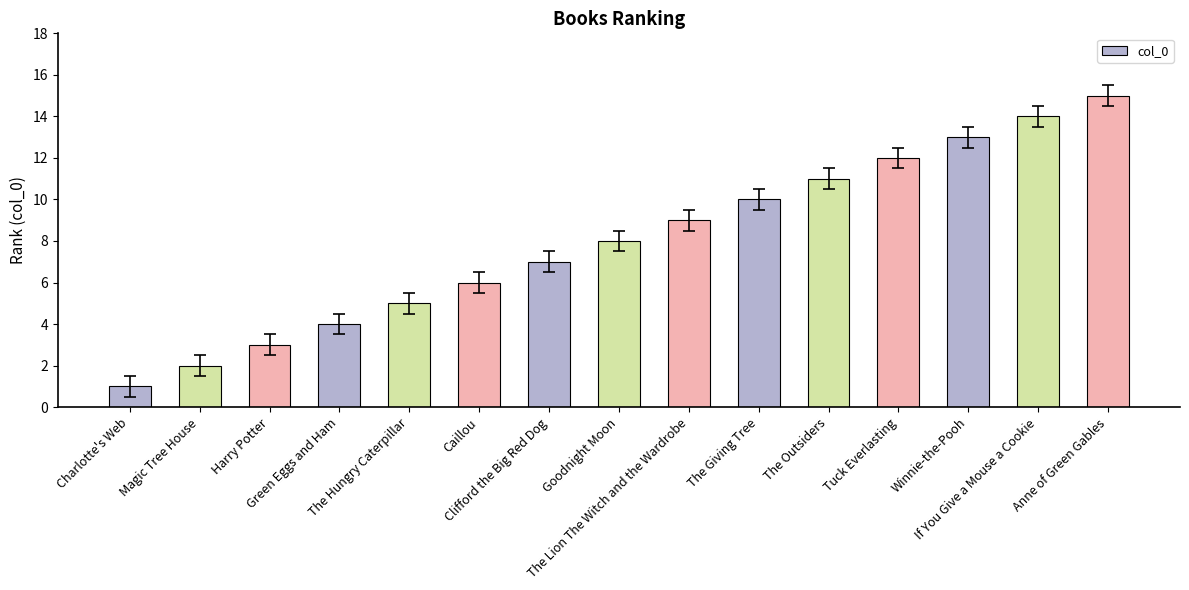

Rank the categories by value from lowest to highest.

Charlotte's Web, Magic Tree House, Harry Potter, Green Eggs and Ham, The Hungry Caterpillar, Caillou, Clifford the Big Red Dog, Goodnight Moon, The Lion The Witch and the Wardrobe, The Giving Tree, The Outsiders, Tuck Everlasting, Winnie-the-Pooh, If You Give a Mouse a Cookie, Anne of Green Gables